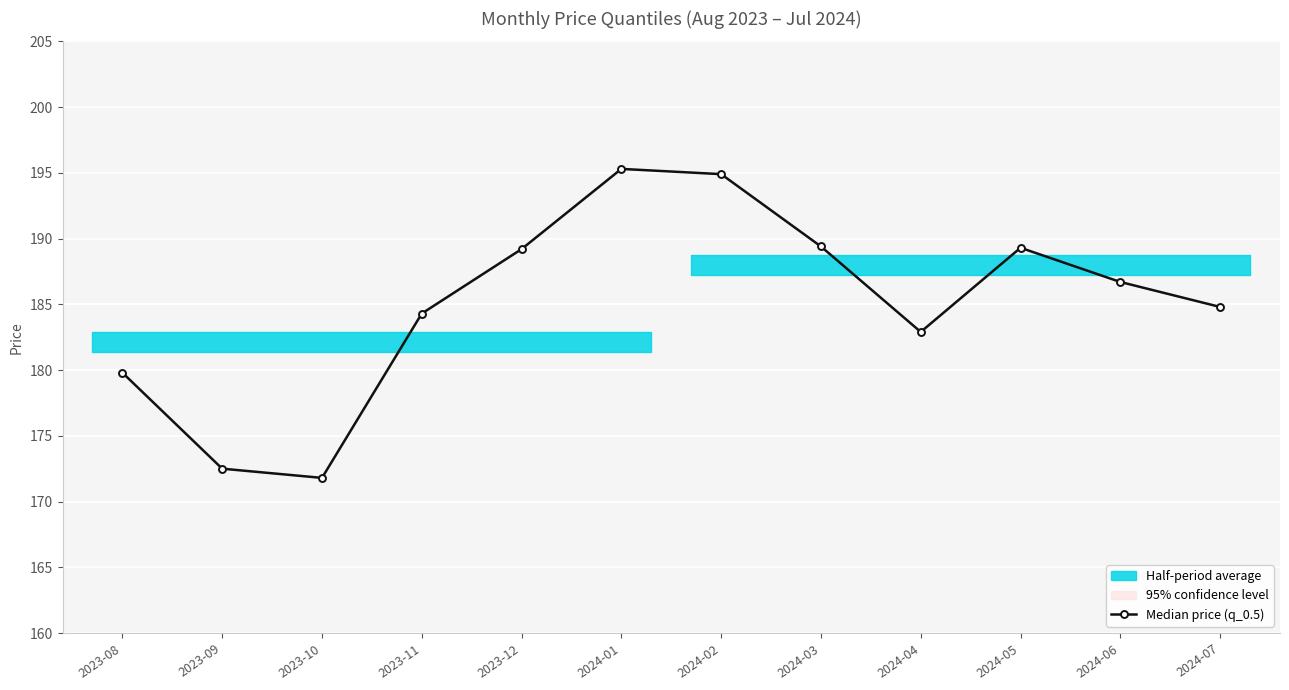

Does the chart display data point markers on the line(s)?

Yes